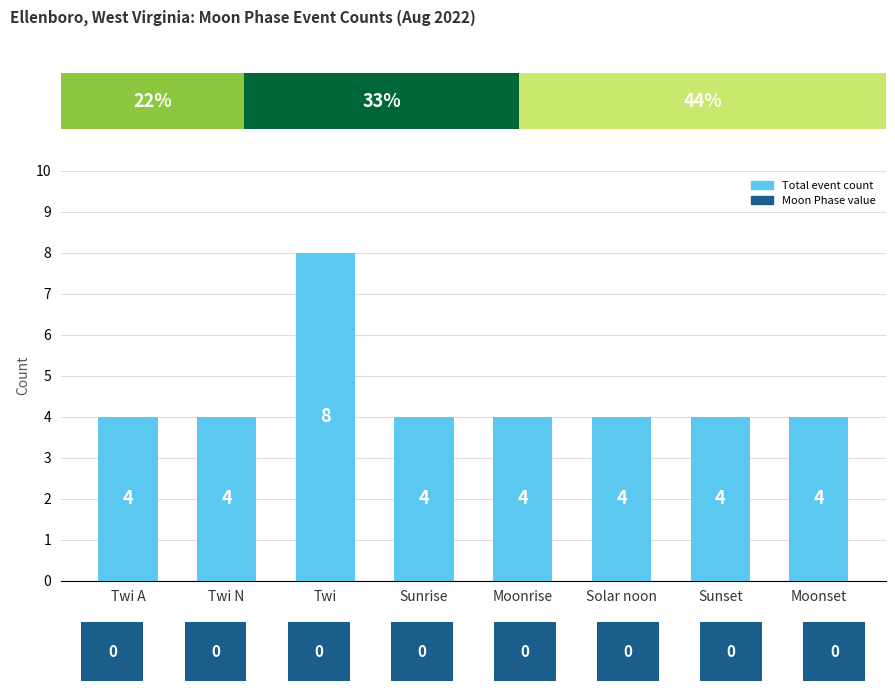

What is the smallest value displayed?

4